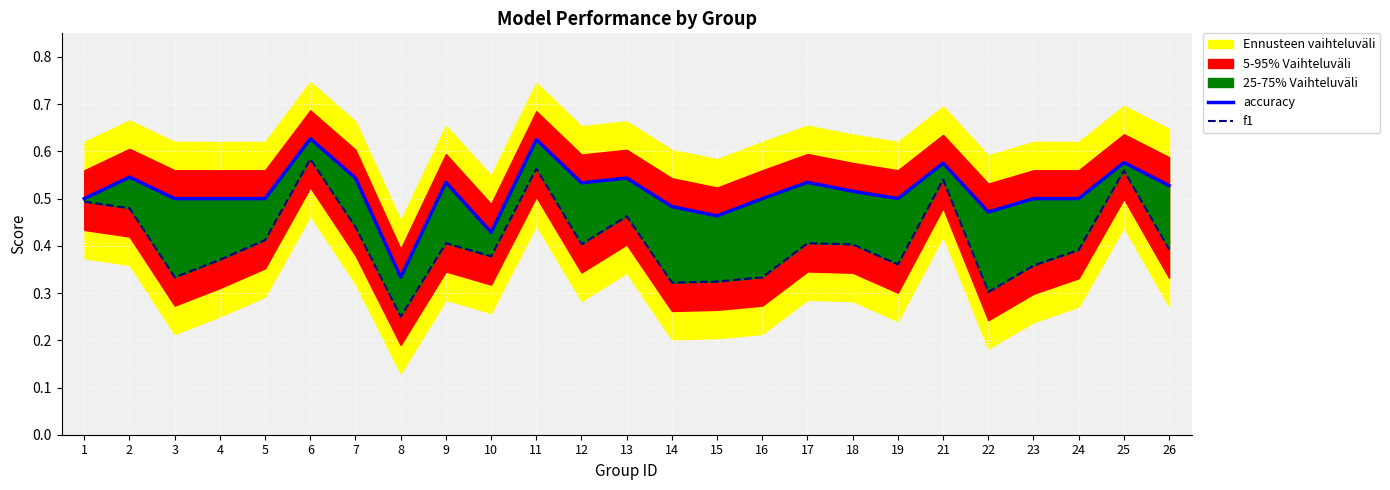

Which category has the highest value in the accuracy series?

6